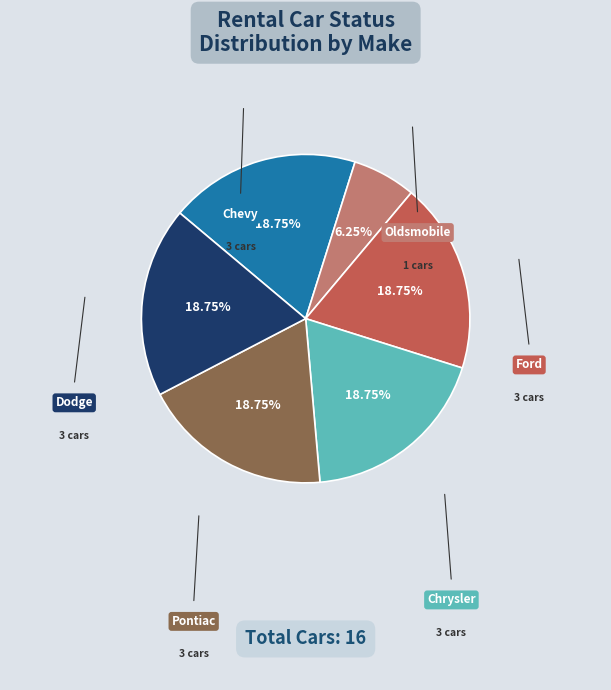

Is there any slice that represents more than half of the pie?

No